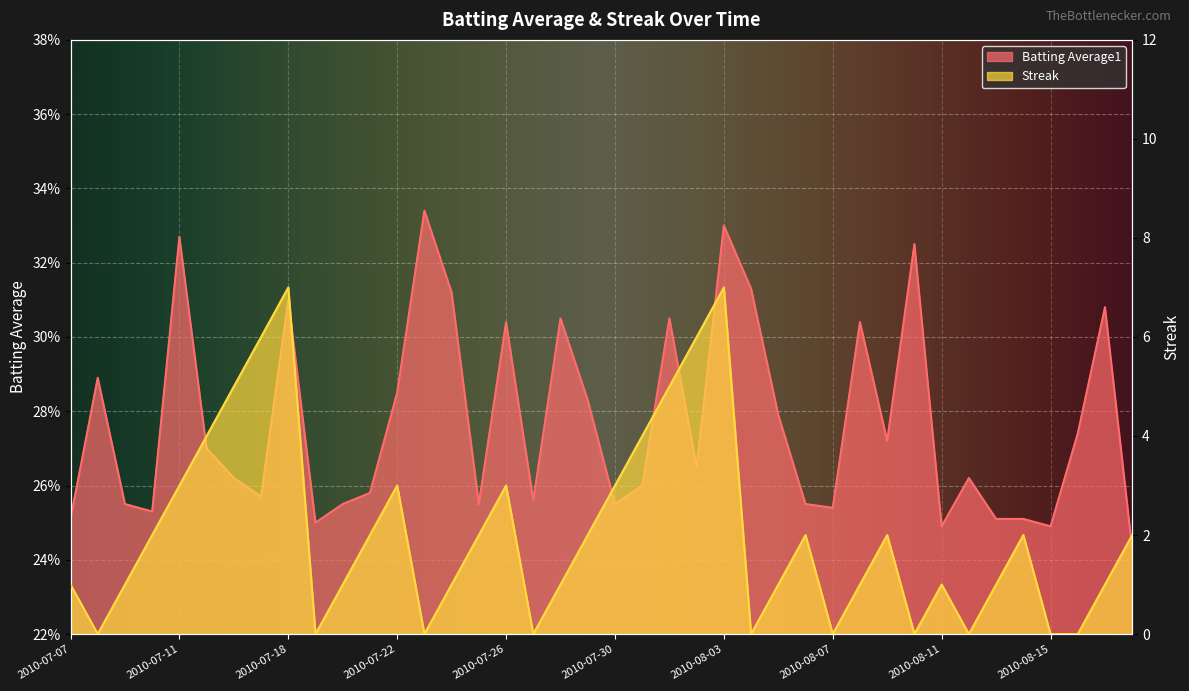

Between 2010-08-09 and 2010-07-31, which is larger?

2010-08-09